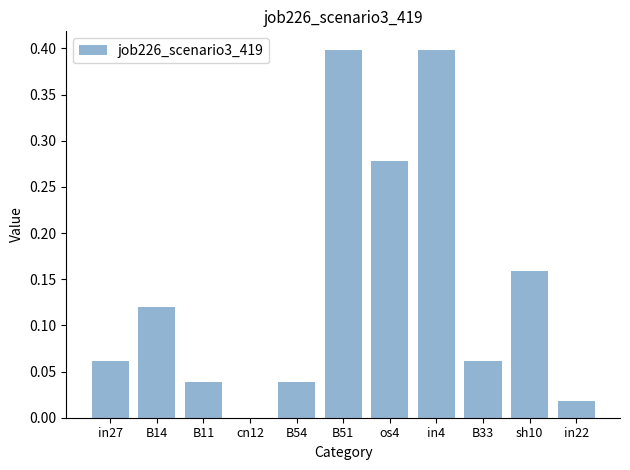

What is the greatest value displayed?

0.4